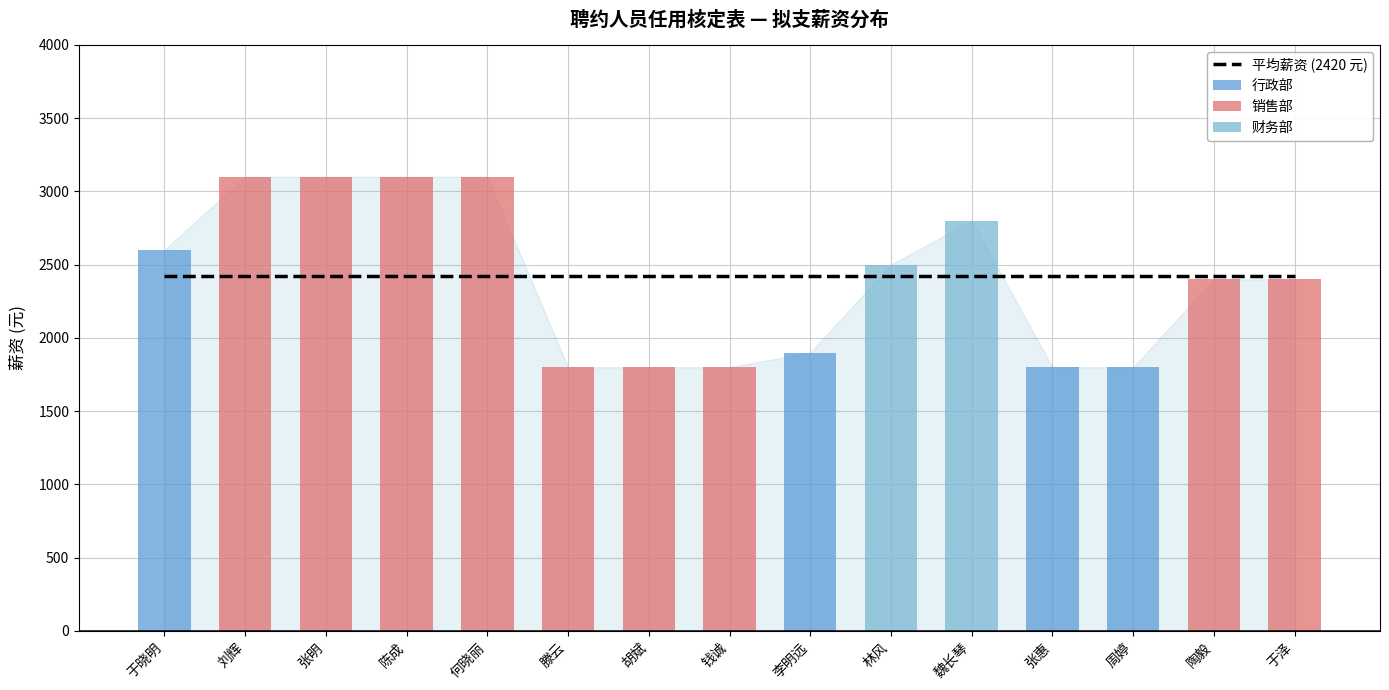

What is the difference between the maximum and minimum values in the 拟支薪资 series?

1300